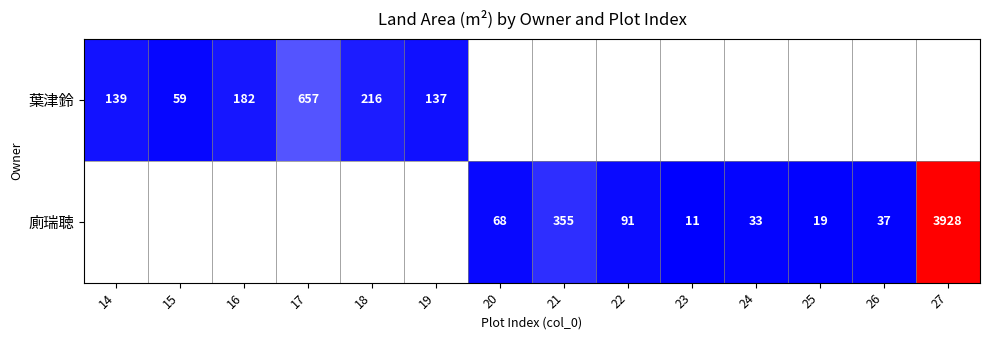

The 葉津鈴 series shows 139 at 14. True or false?

True